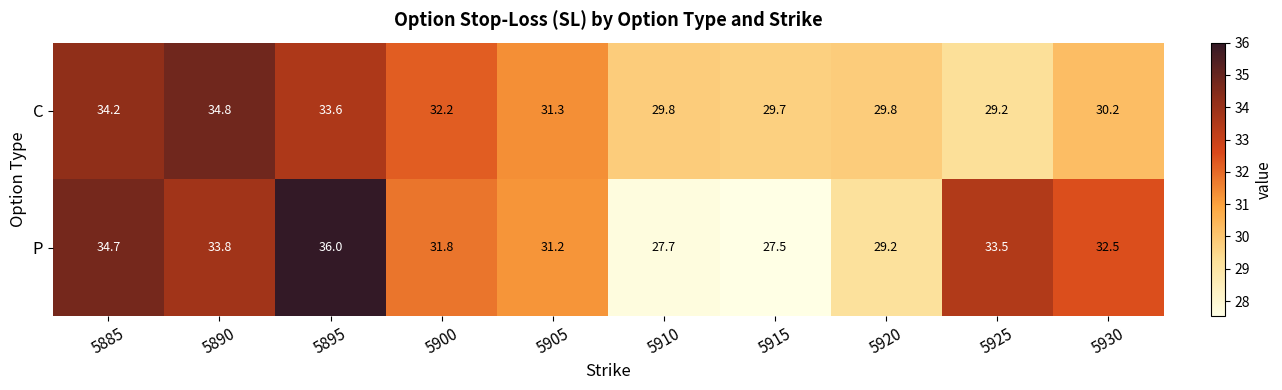

Which series has the largest range (max minus min)?

P